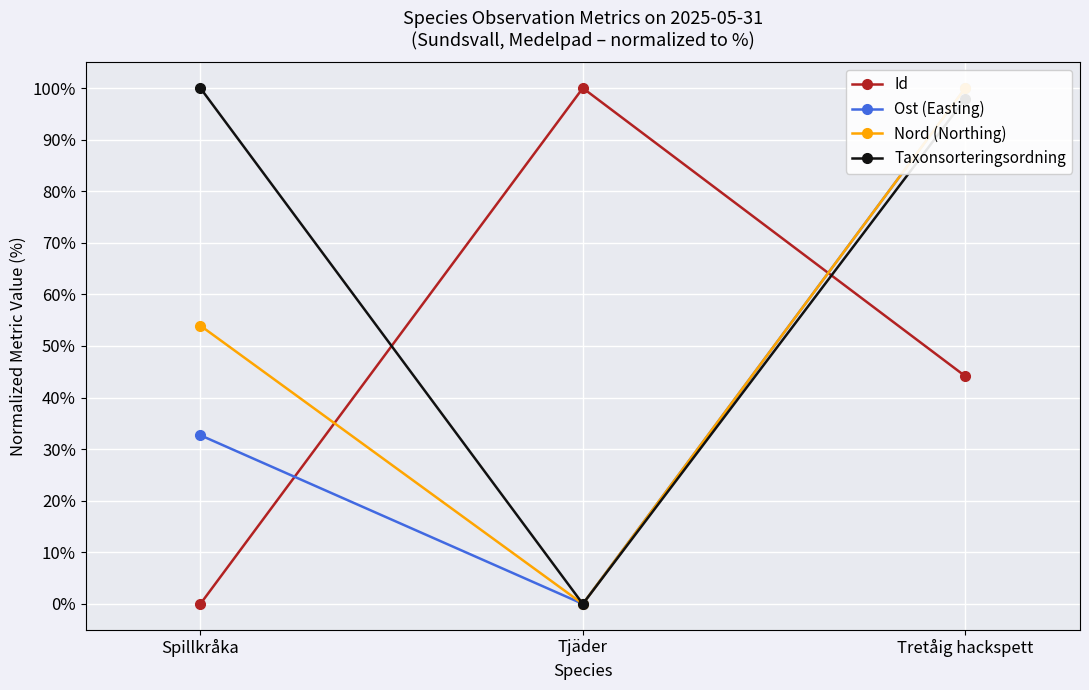

Is the value of Id at Tretåig hackspett greater than the value of Nord (Northing) at Spillkråka?

No